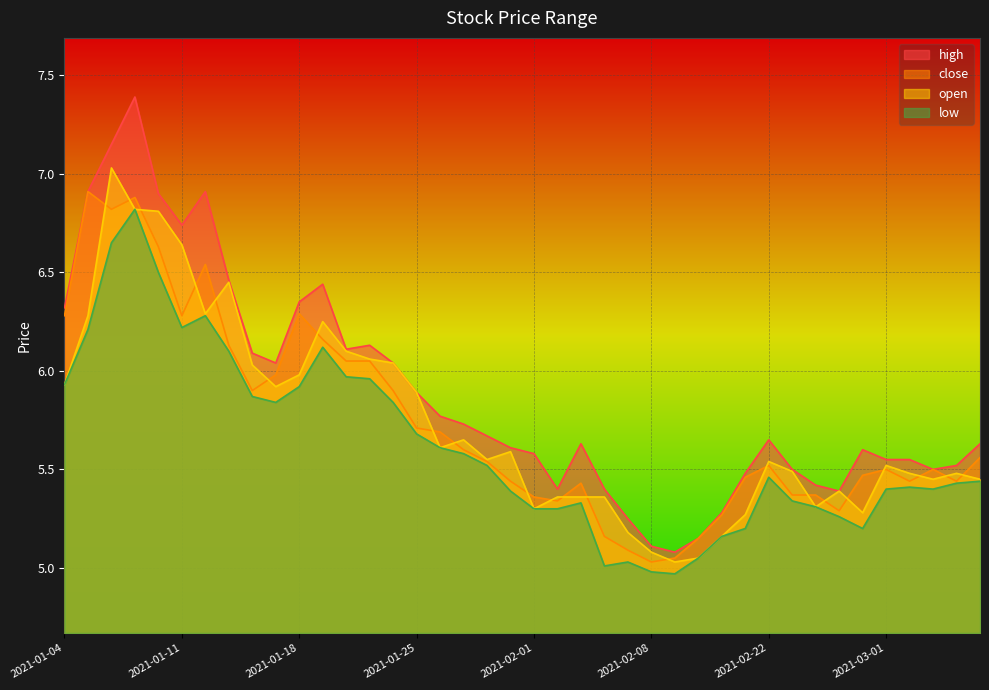

Rank the categories by close value from highest to lowest.

2021-01-05, 2021-01-07, 2021-01-06, 2021-01-08, 2021-01-12, 2021-01-18, 2021-01-04, 2021-01-11, 2021-01-19, 2021-01-13, 2021-01-20, 2021-01-21, 2021-01-15, 2021-01-14, 2021-01-22, 2021-01-25, 2021-01-26, 2021-01-27, 2021-03-05, 2021-01-28, 2021-02-22, 2021-03-01, 2021-03-03, 2021-02-26, 2021-02-19, 2021-01-29, 2021-03-02, 2021-03-04, 2021-02-03, 2021-02-23, 2021-02-24, 2021-02-01, 2021-02-02, 2021-02-25, 2021-02-18, 2021-02-04, 2021-02-10, 2021-02-05, 2021-02-09, 2021-02-08